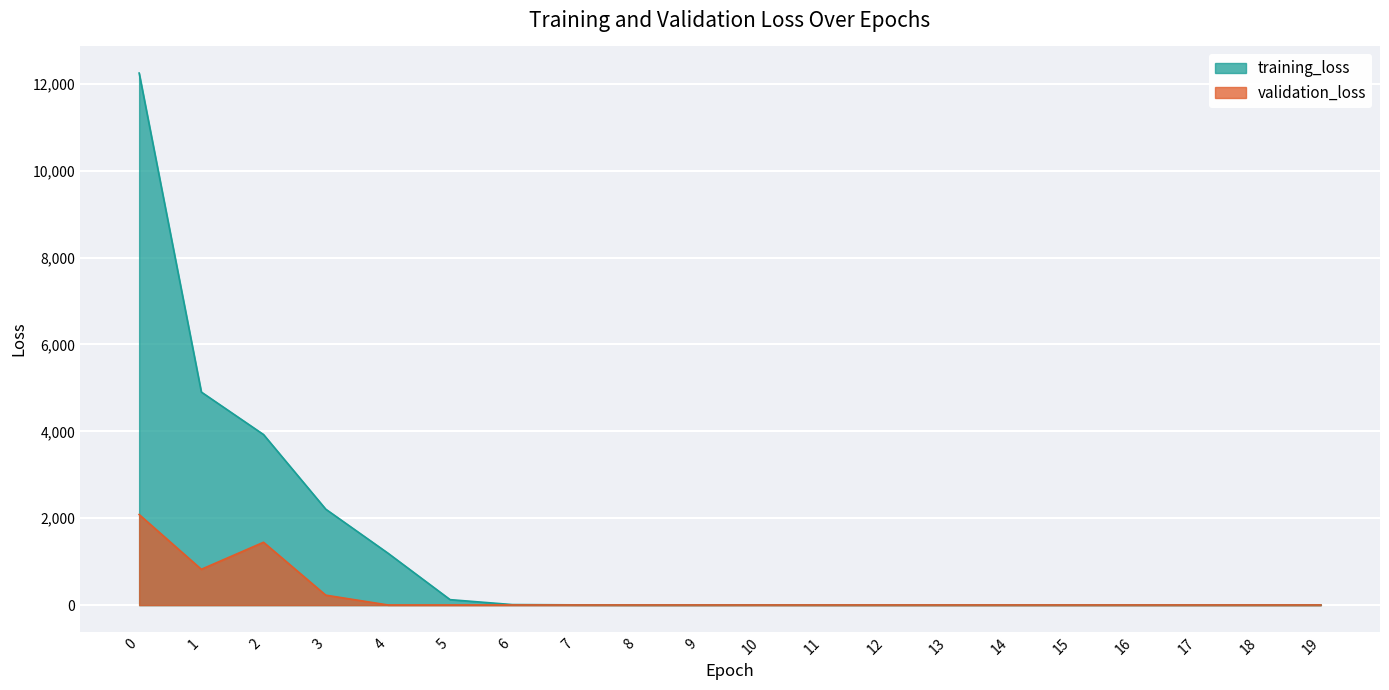

At which label does training_loss reach its minimum?

9